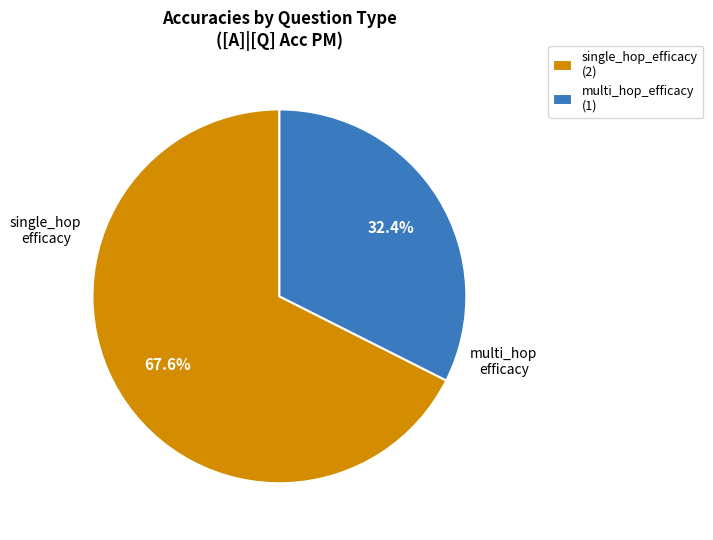

To the nearest percent, what is the difference between the largest and smallest slice percentages?

35%